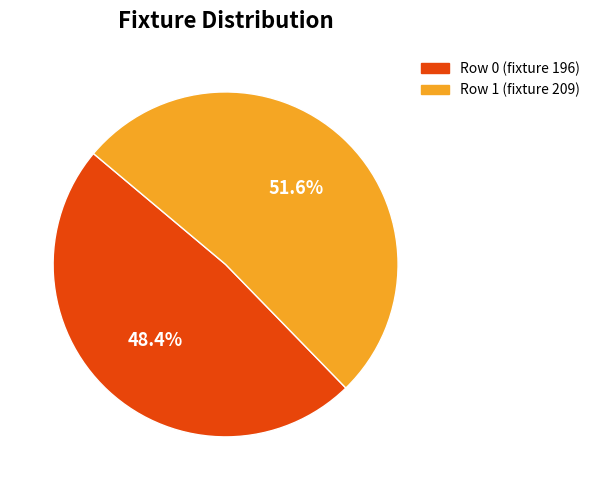

How many segments does this pie chart have?

2